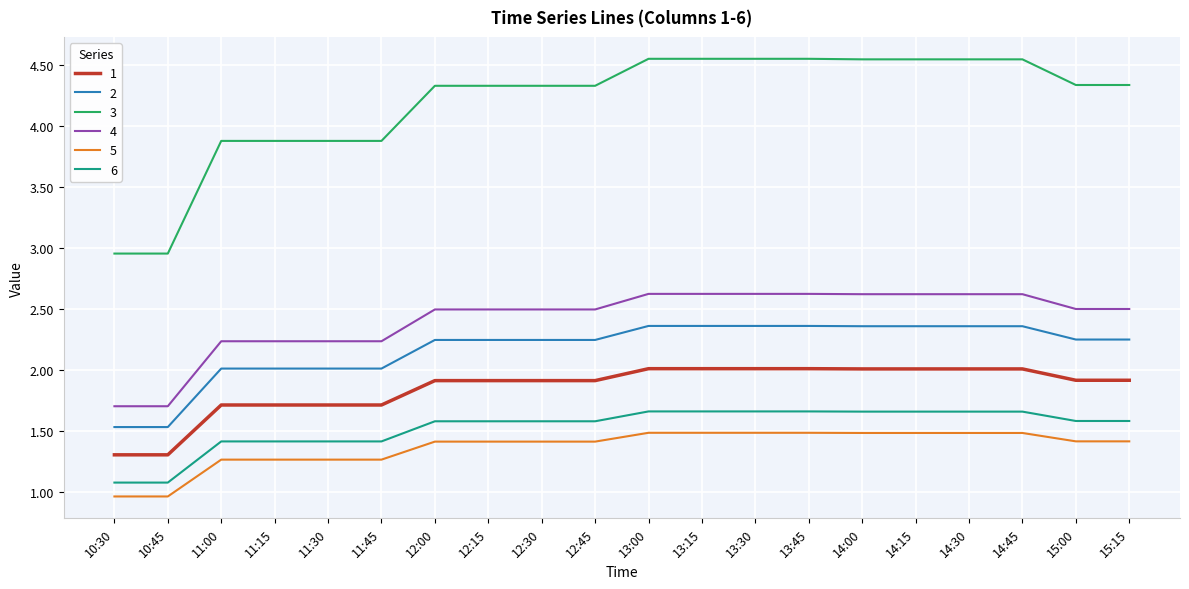

What is the lowest value of the 5 series?

1.0